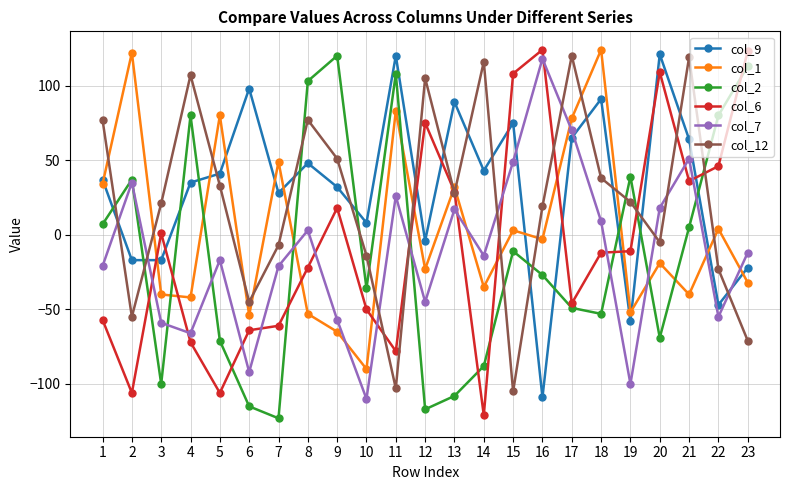

Between 7 and 14, which series saw the biggest shift?

col_12